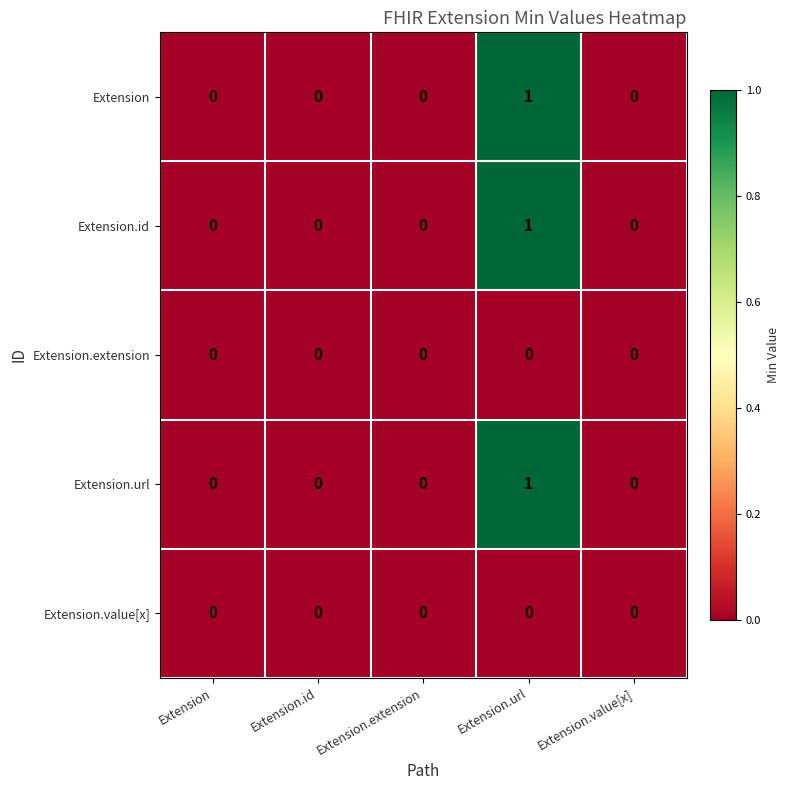

Reading left to right, what are all the values shown in this chart?

Extension: Extension=0	Extension.id=0	Extension.extension=0	Extension.url=1	Extension.value[x]=0
Extension.id: Extension=0	Extension.id=0	Extension.extension=0	Extension.url=1	Extension.value[x]=0
Extension.extension: Extension=0	Extension.id=0	Extension.extension=0	Extension.url=0	Extension.value[x]=0
Extension.url: Extension=0	Extension.id=0	Extension.extension=0	Extension.url=1	Extension.value[x]=0
Extension.value[x]: Extension=0	Extension.id=0	Extension.extension=0	Extension.url=0	Extension.value[x]=0